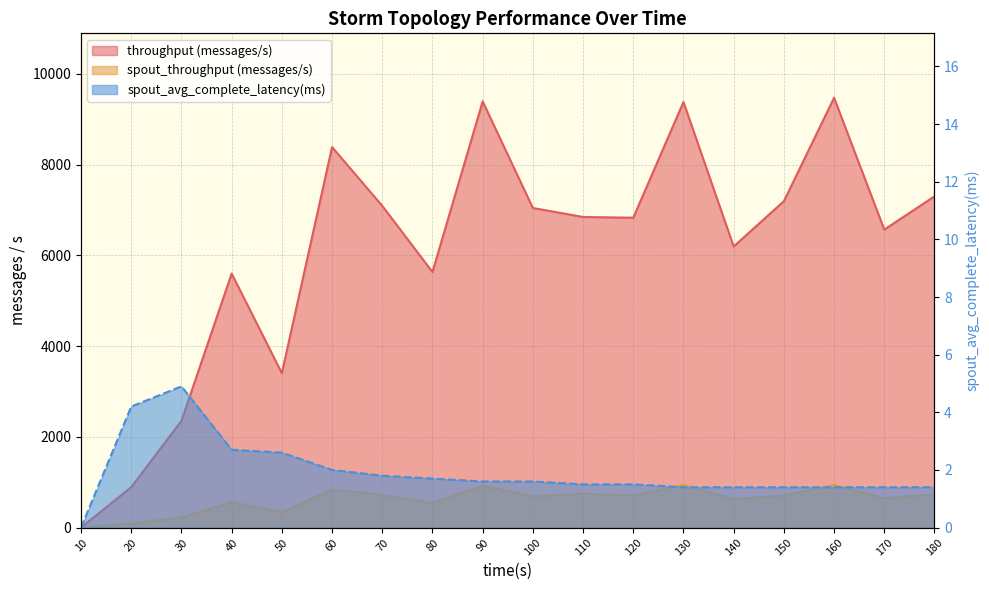

The spout_avg_complete_latency(ms) series shows 0.7 at 150. True or false?

False